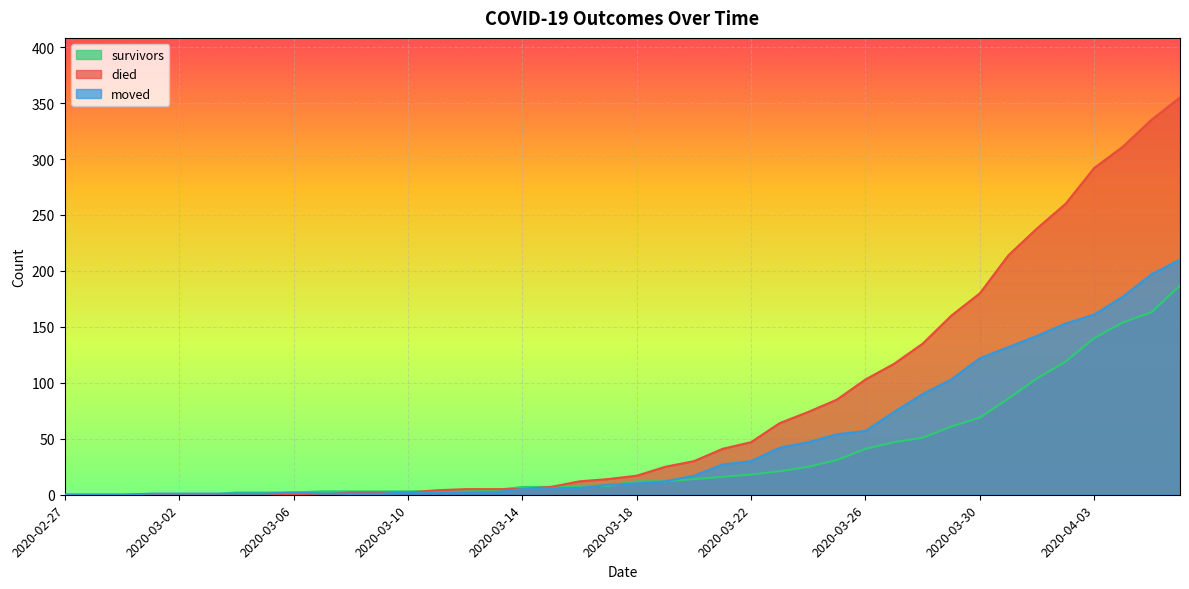

What position from the right is 2020-03-07?

31